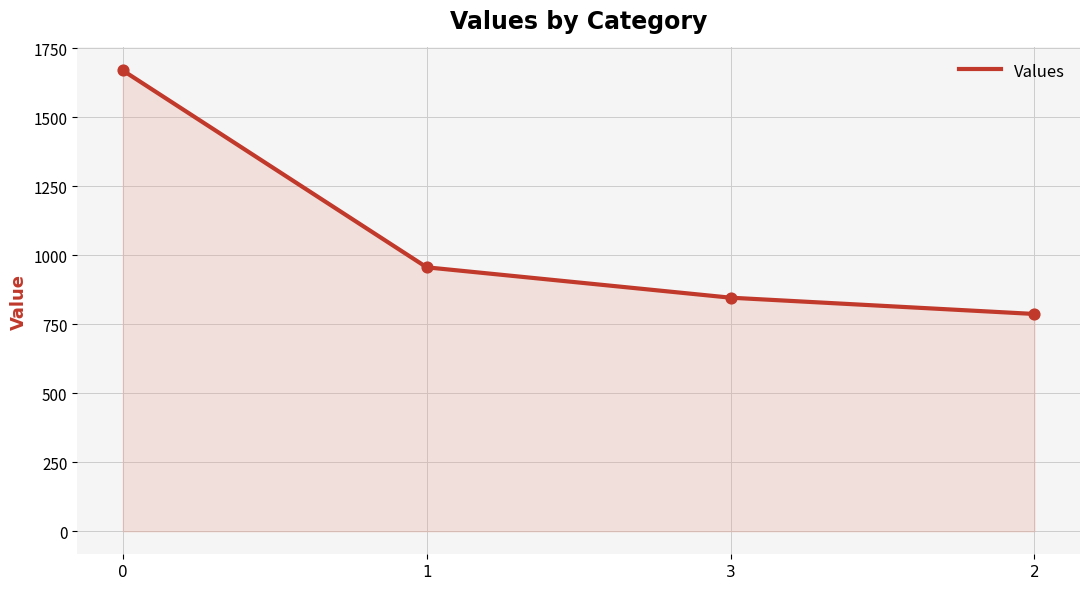

Which has a higher value, 2 or 3?

3